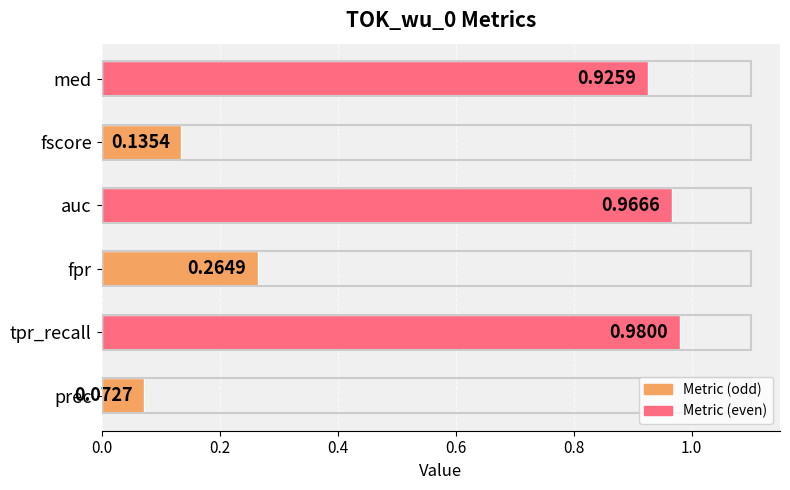

How many bars are there in total?

6